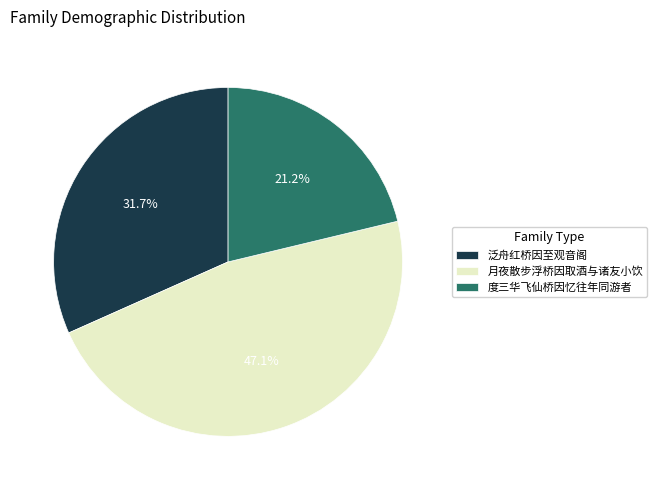

To the nearest percent, what percentage of the pie is 度三华飞仙桥因忆往年同游者?

21%